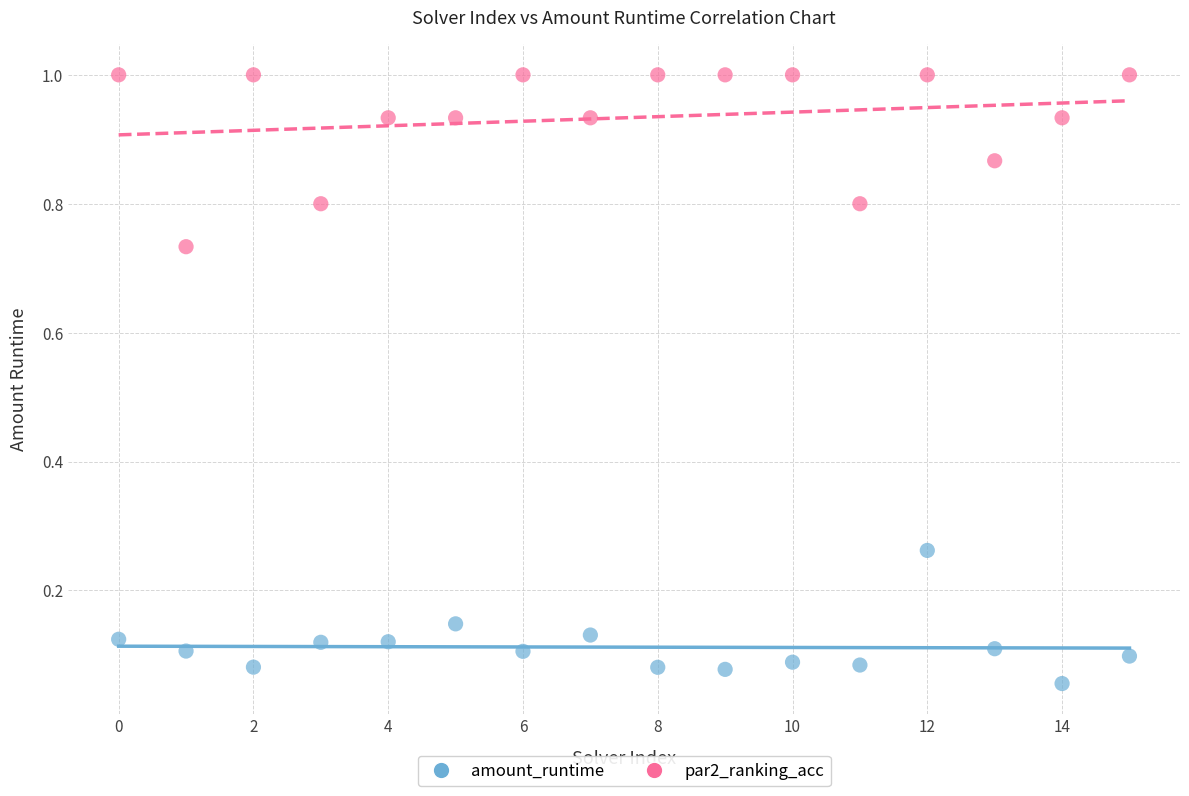

Which series has the widest spread of Y values?

par2_ranking_acc